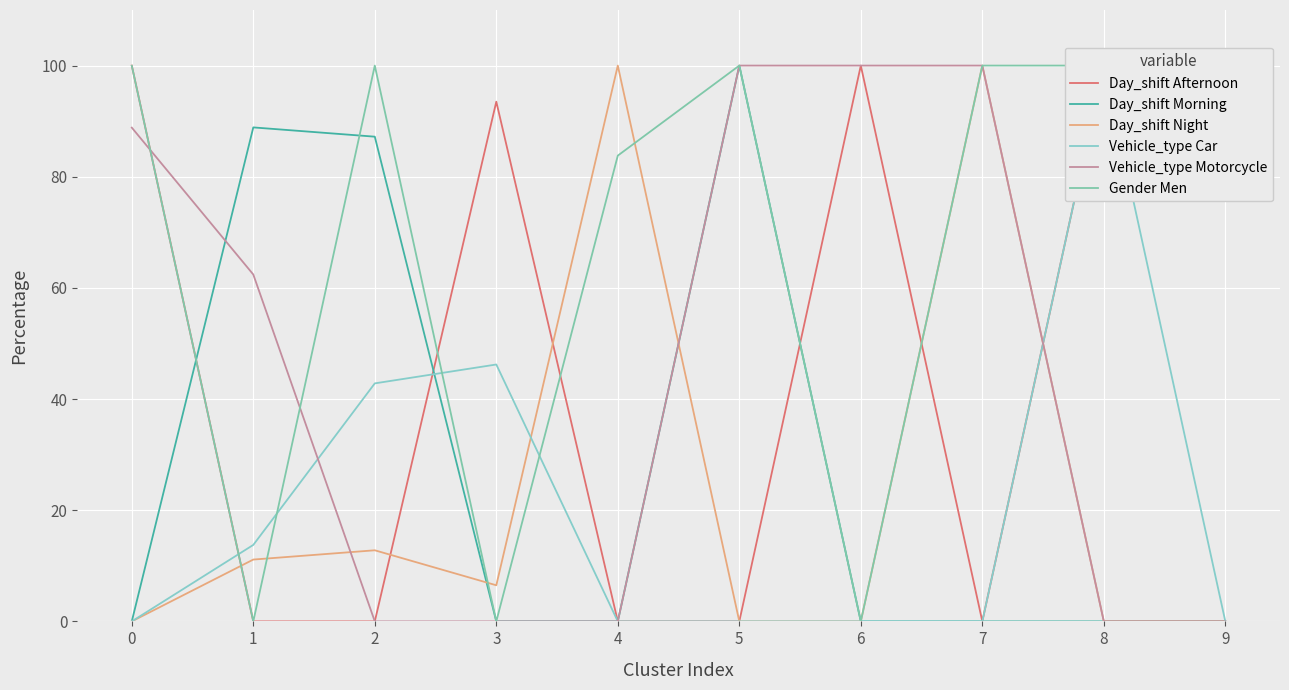

Which label corresponds to the smallest value in the chart?

1